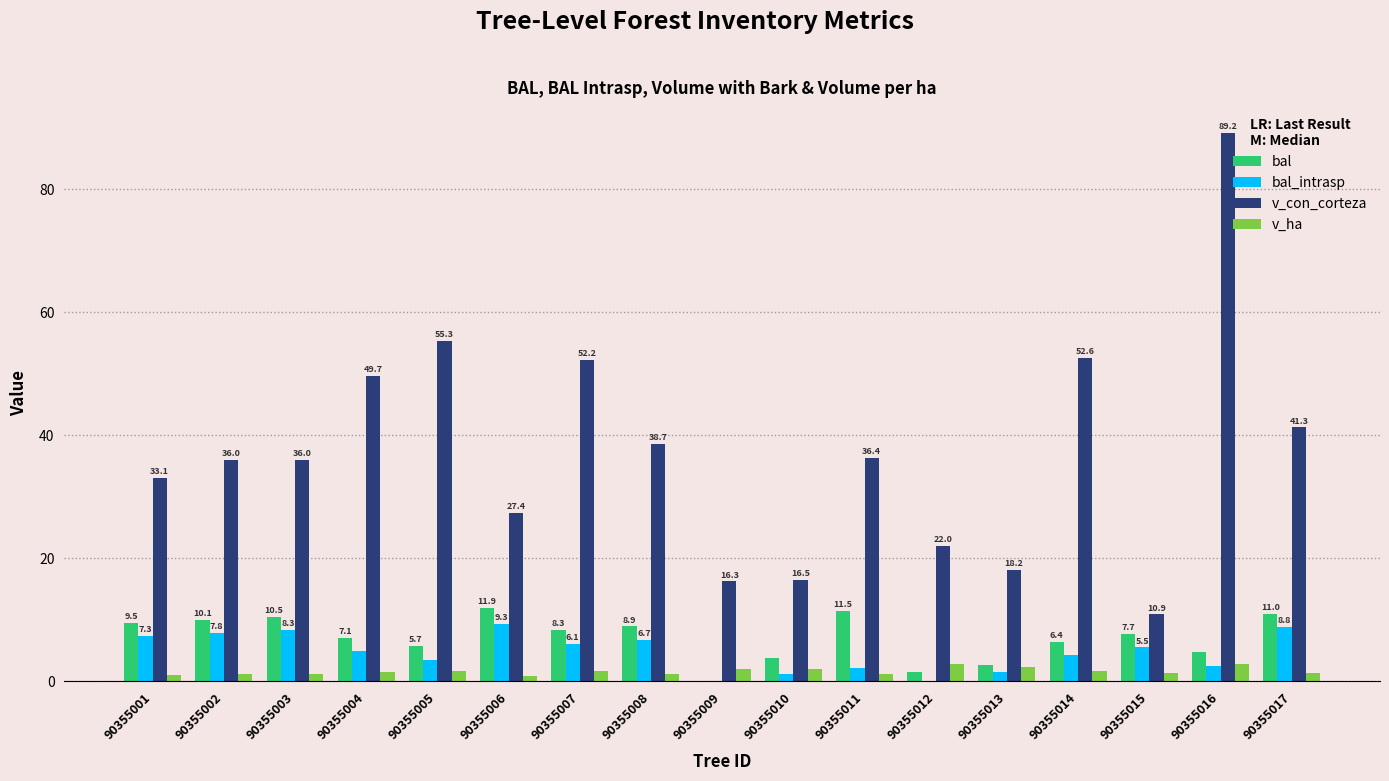

Where is v_ha nearest to the value 1?

90355001